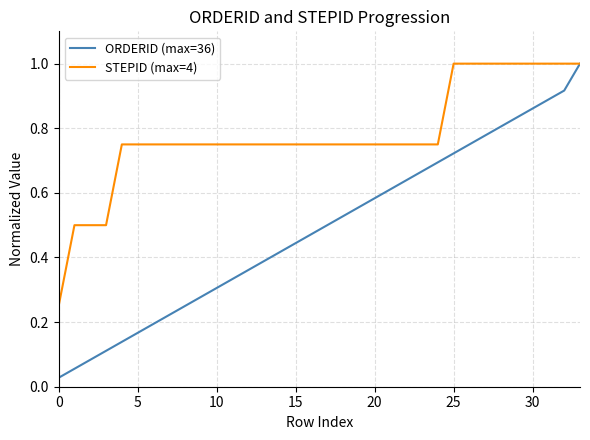

Rank the series by their average value, from lowest to highest.

ORDERID (max=36), STEPID (max=4)